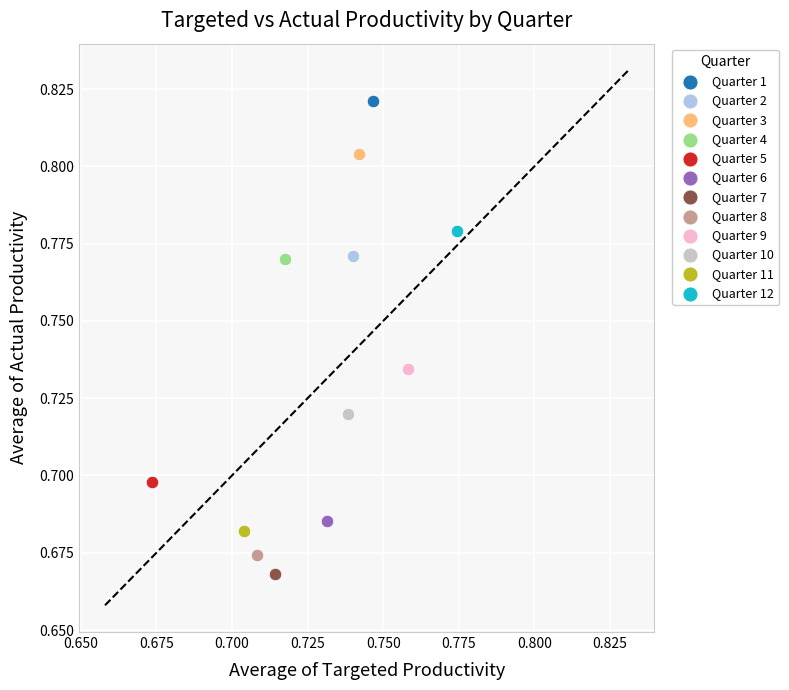

What are all the series names shown in the legend?

Quarter 1, Quarter 2, Quarter 3, Quarter 4, Quarter 5, Quarter 6, Quarter 7, Quarter 8, Quarter 9, Quarter 10, Quarter 11, Quarter 12